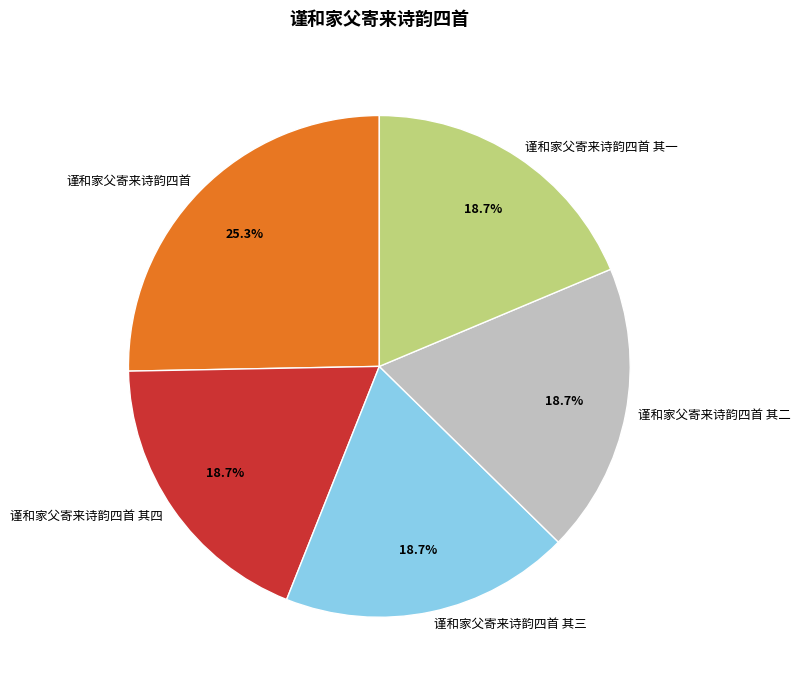

The 谨和家父寄来诗韵四首 其一 slice represents 10% of the pie. True or false?

False